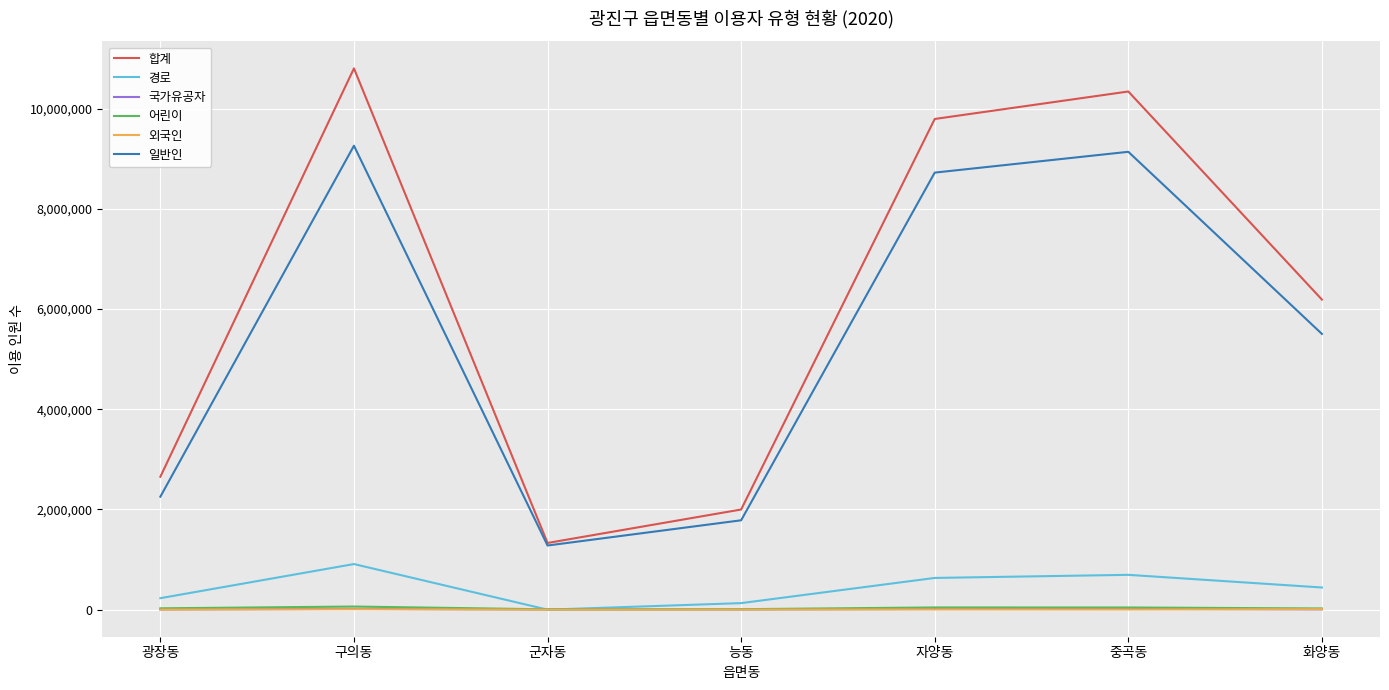

Rank the categories by 합계 value from lowest to highest.

군자동, 능동, 광장동, 화양동, 자양동, 중곡동, 구의동